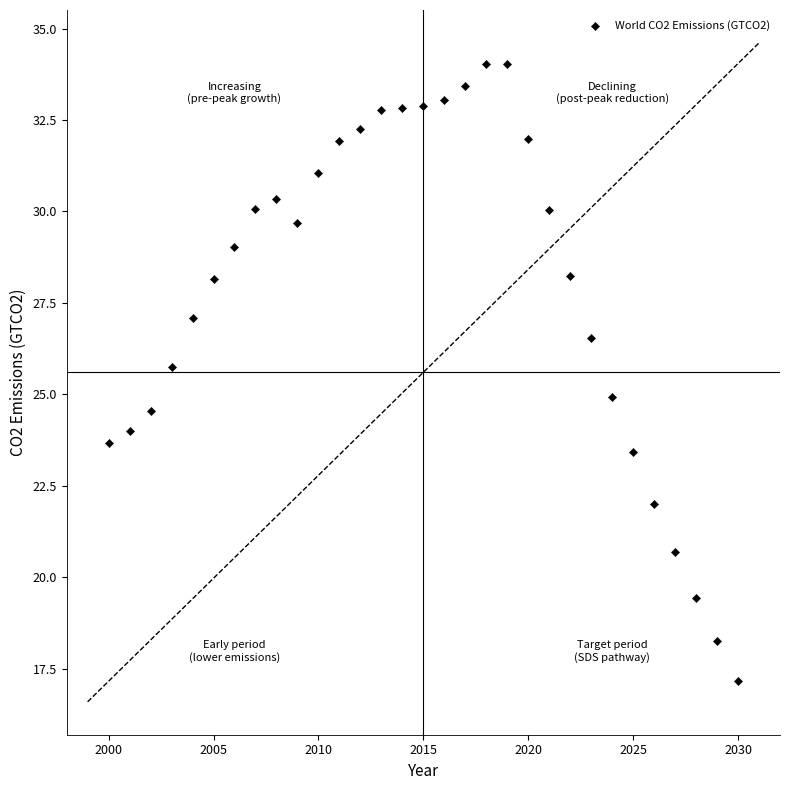

What is the range of Y values (max minus min)?

16.9